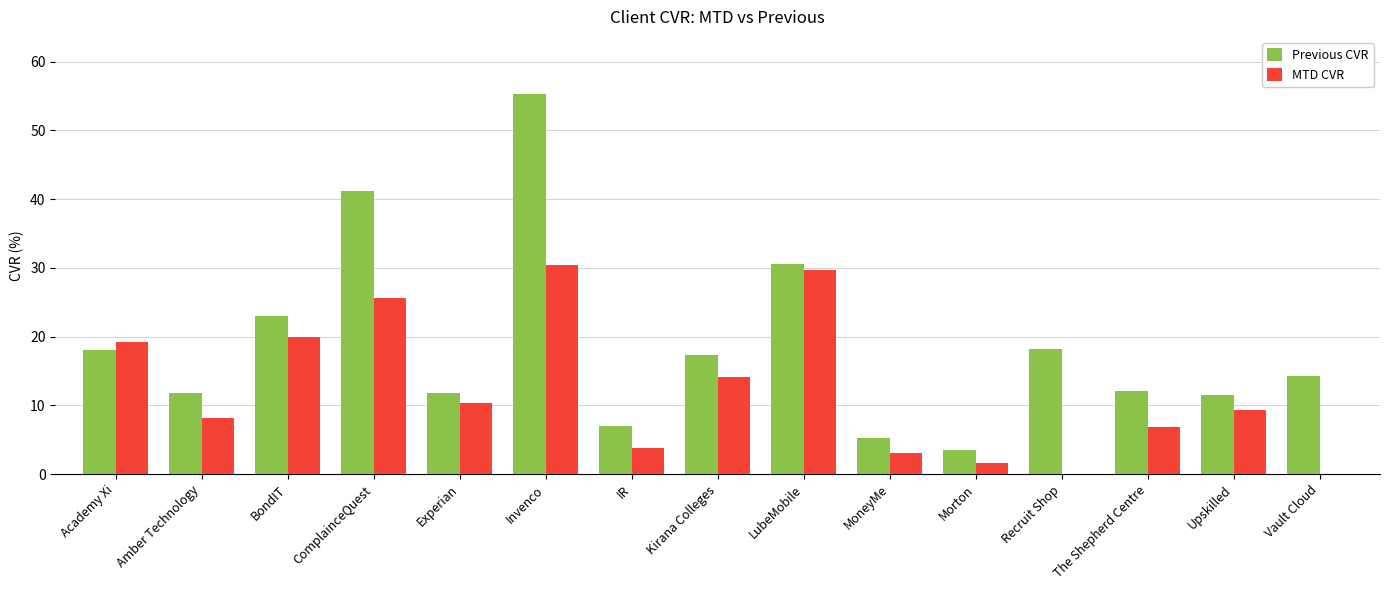

Count the number of categories in the chart.

15